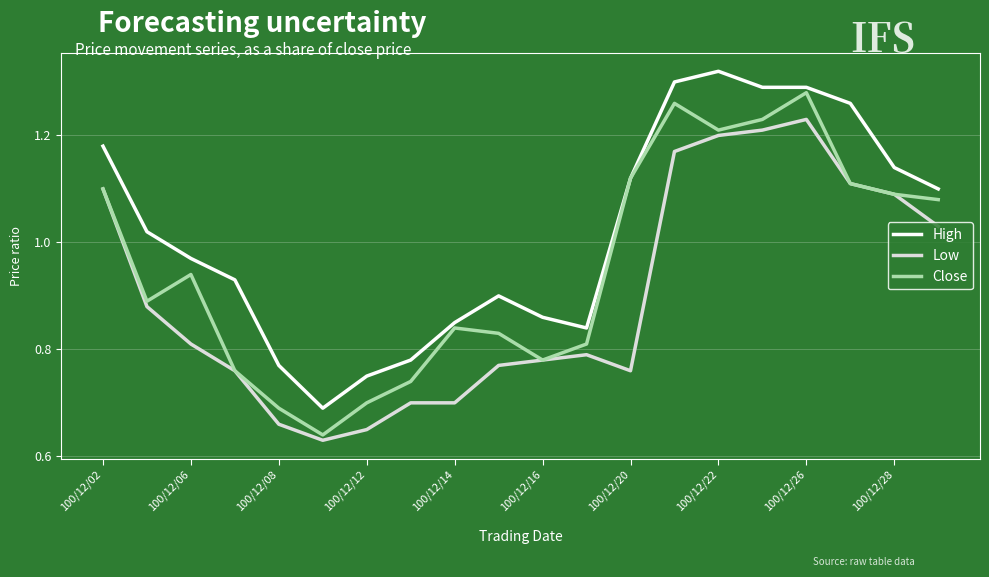

Rank the series by their average value, from highest to lowest.

High, Close, Low